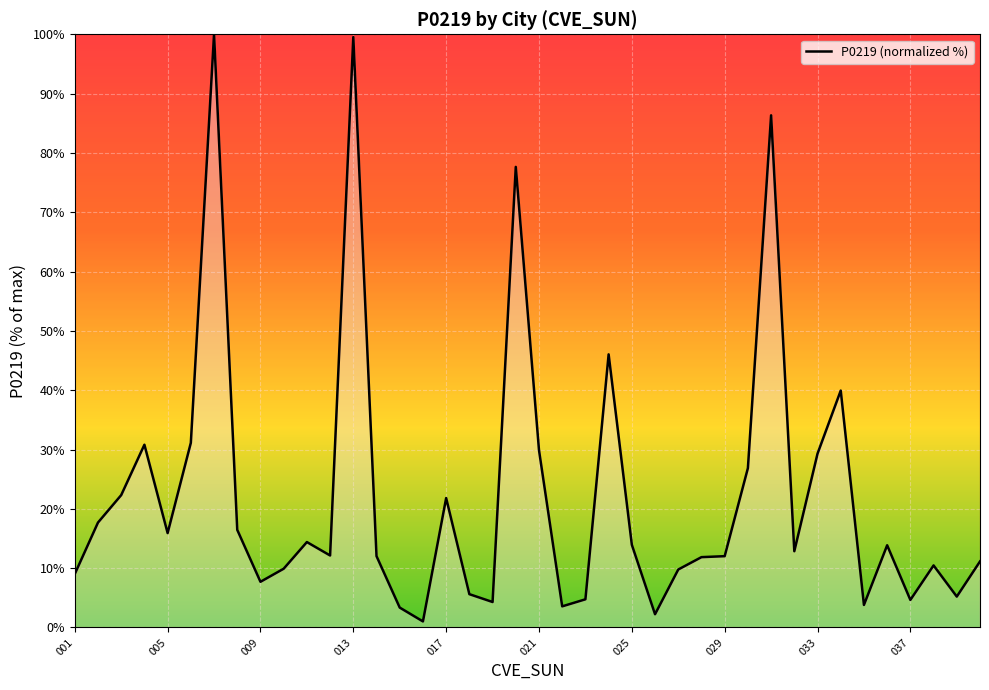

What is the greatest value displayed?

100.0